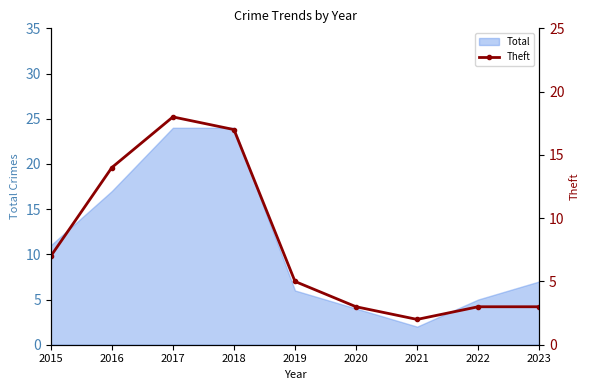

Reading left to right, what are all the values shown in this chart?

7	14	18	17	5	3	2	3	3